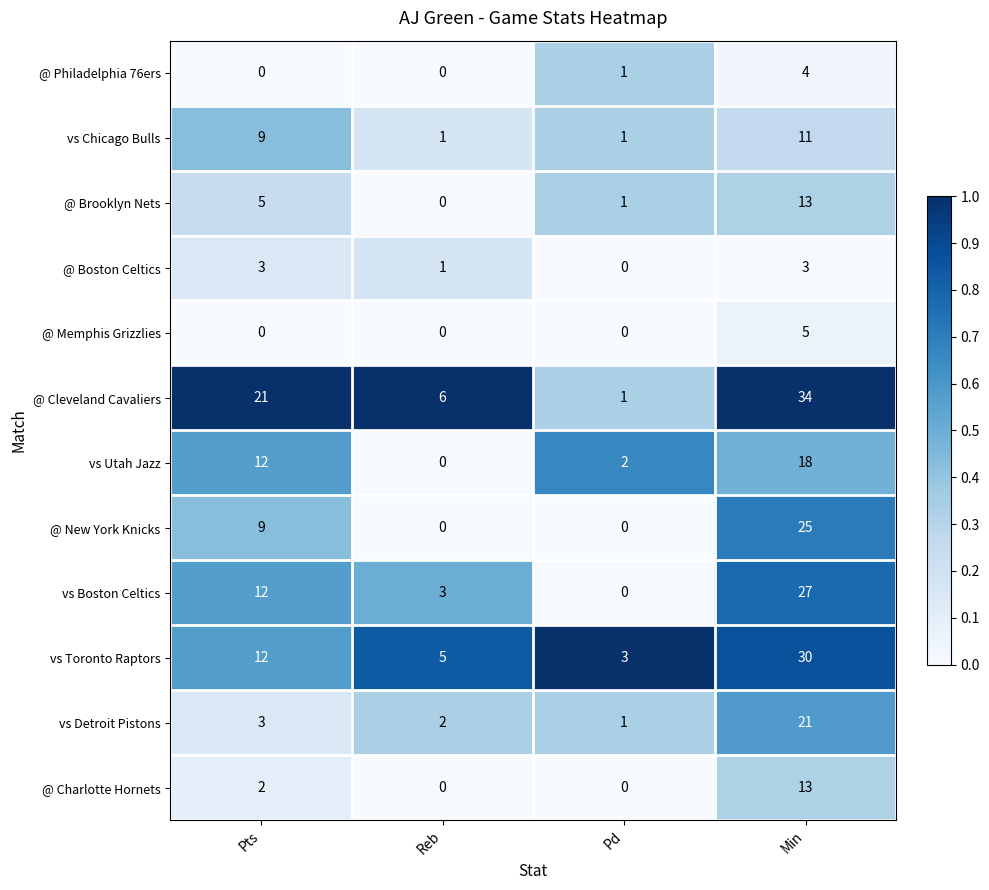

The @ Charlotte Hornets series shows 13 at Min. True or false?

True